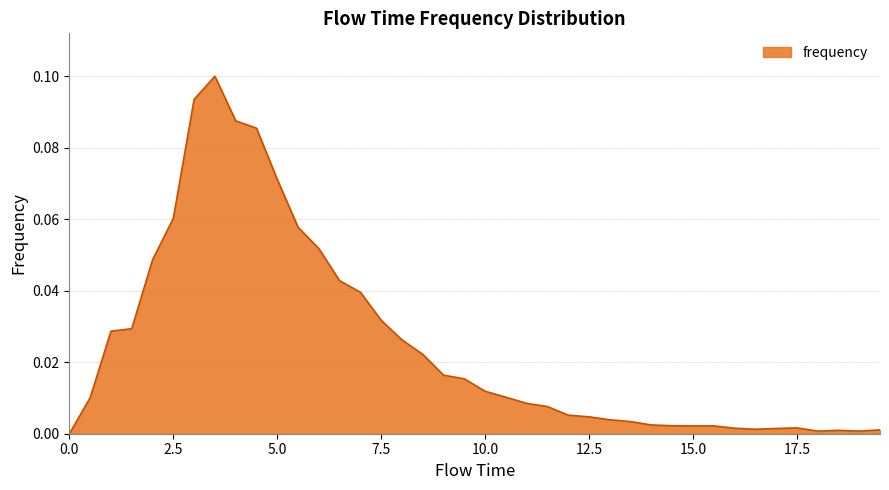

Rank the categories by value from highest to lowest.

3.5, 3.0, 4.0, 4.5, 5.0, 2.5, 5.5, 6.0, 2.0, 6.5, 7.0, 7.5, 1.5, 1.0, 8.0, 8.5, 9.0, 9.5, 10.0, 10.5, 0.5, 11.0, 11.5, 12.0, 12.5, 13.0, 13.5, 14.0, 14.5, 15.0, 15.5, 17.5, 16.0, 17.0, 16.5, 19.5, 18.5, 18.0, 19.0, 0.0